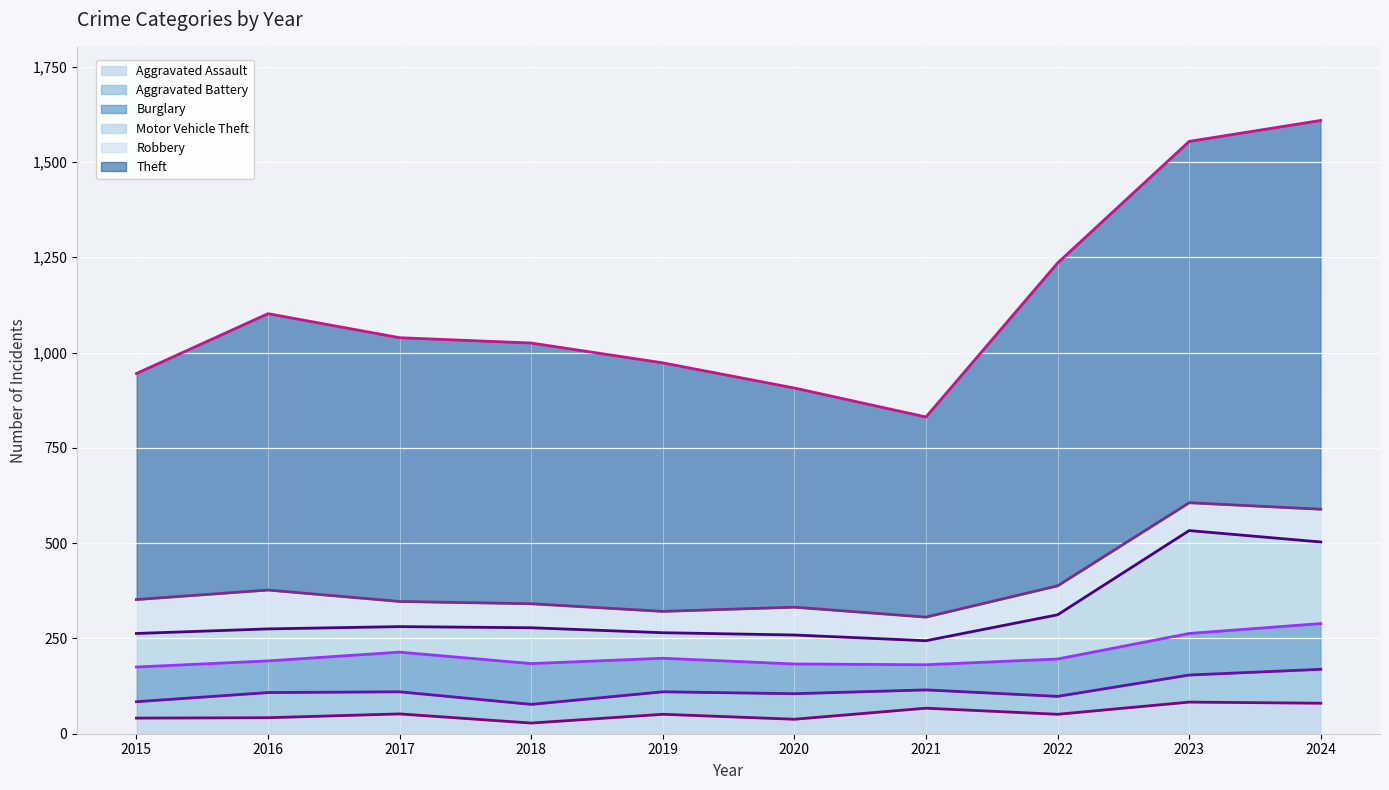

At which label does Burglary (line) first exceed 196?

2017